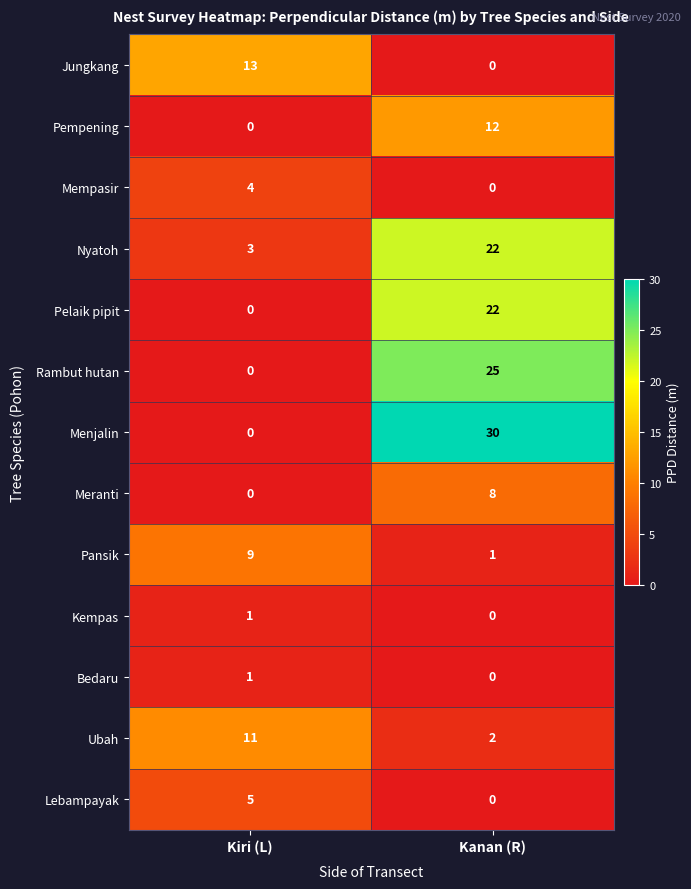

Rank the categories by Meranti value from highest to lowest.

Kanan (R), Kiri (L)